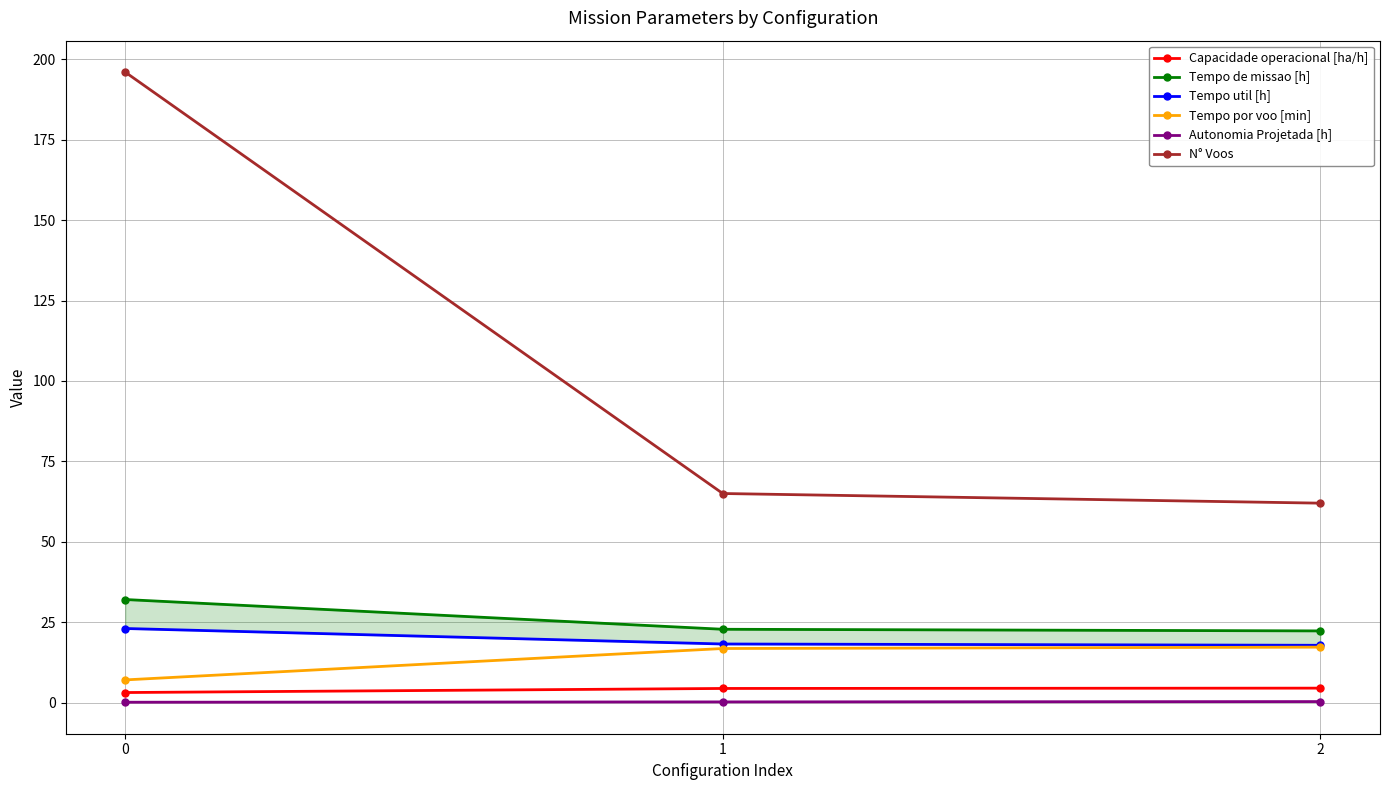

How many data points in Tempo util [h] are above 18?

2